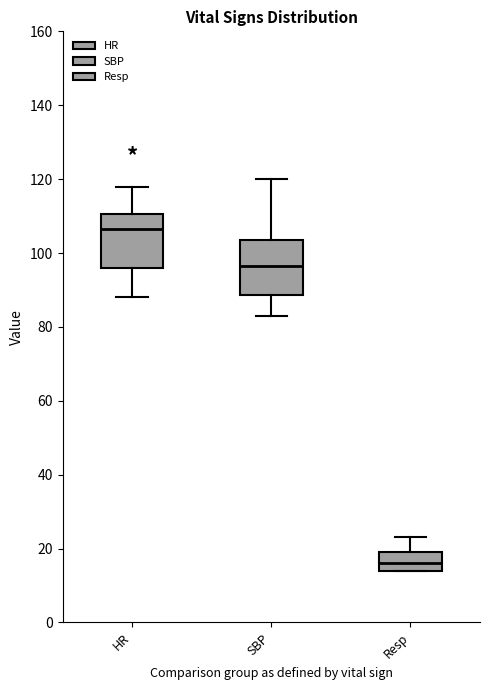

Which box has the lowest median line?

Resp